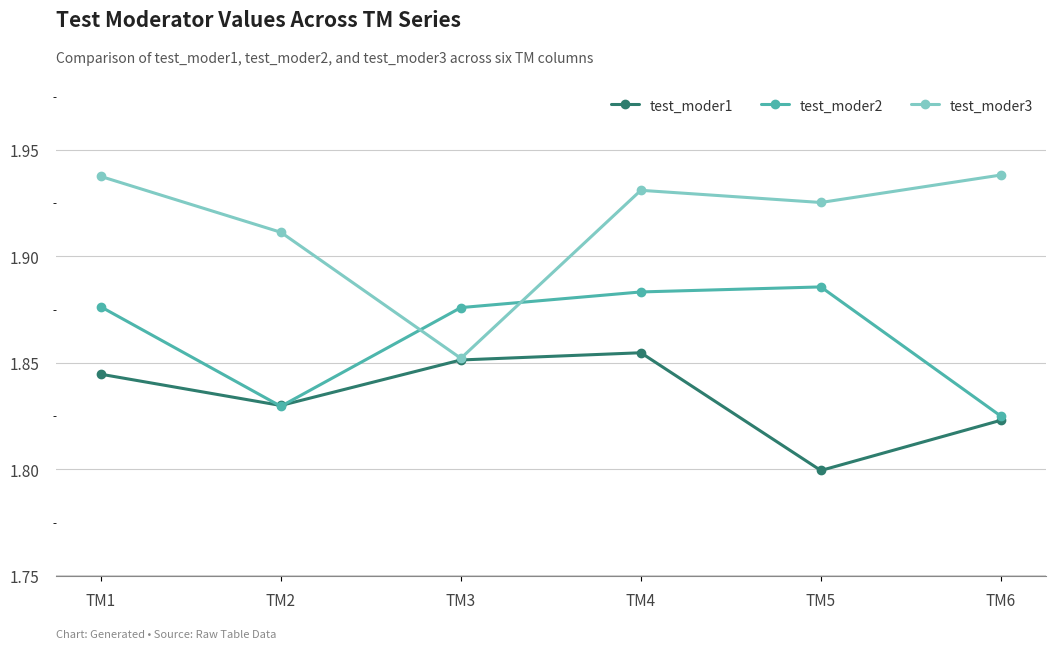

Which category has the highest value in the test_moder2 series?

TM5